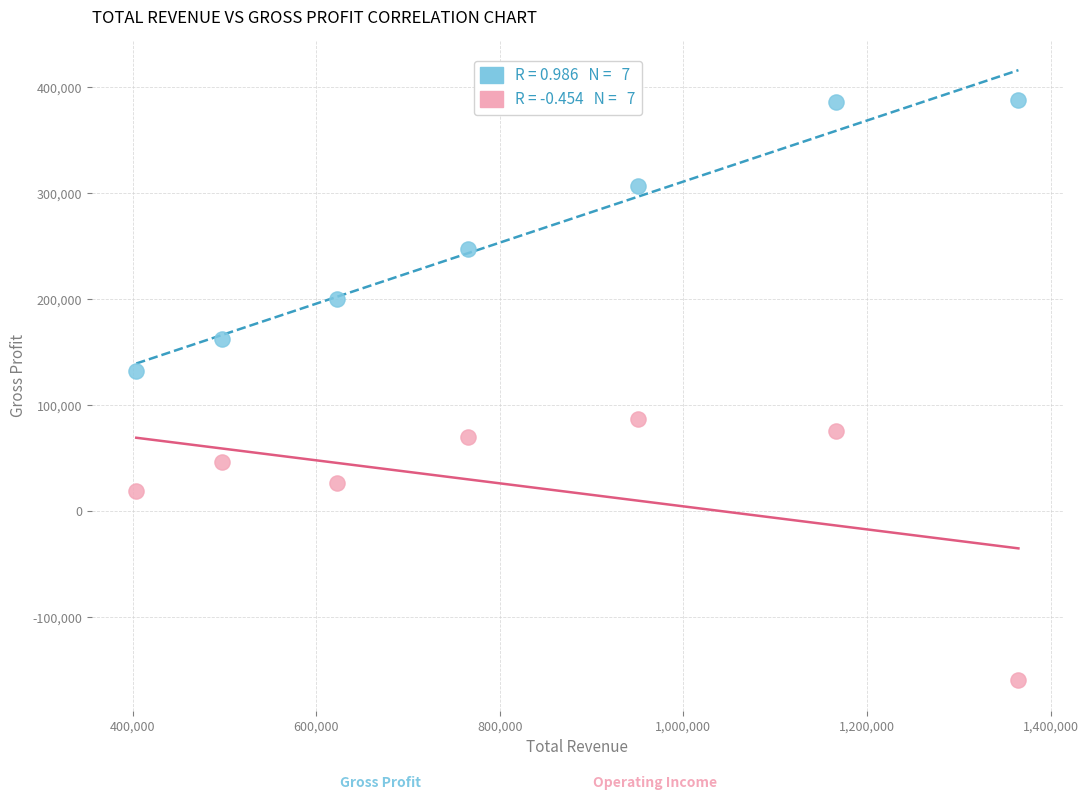

Across all data points, what is the range of Y values (max minus min)?

547500